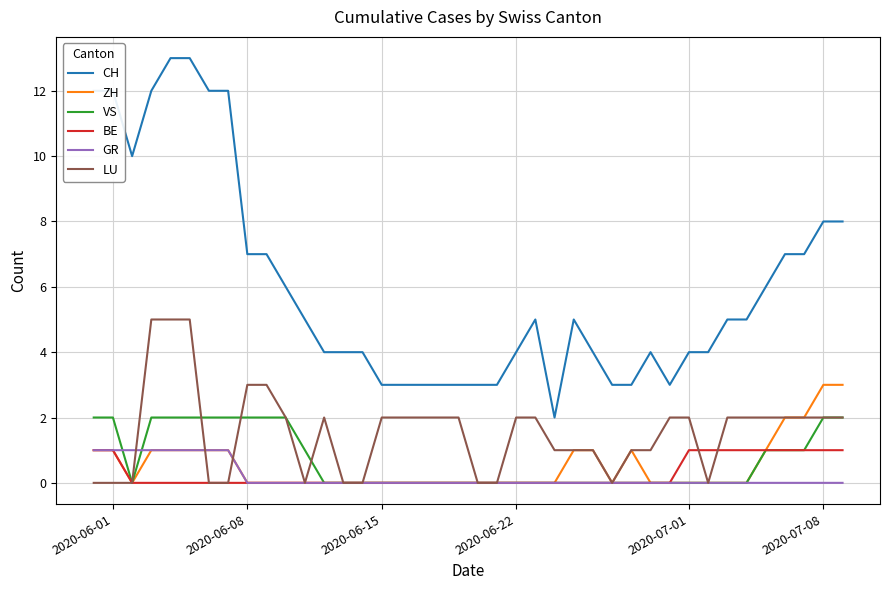

What is the highest value of the VS series?

2